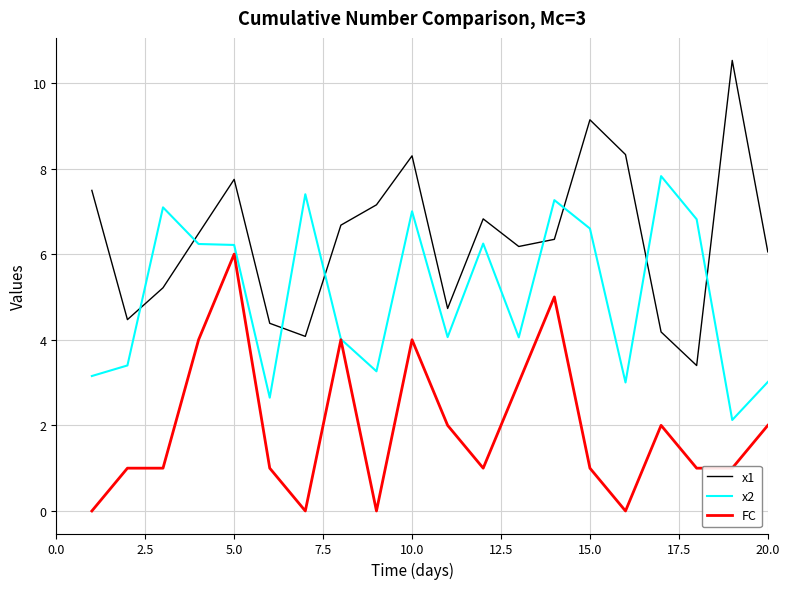

Which series has the widest spread of values?

x1